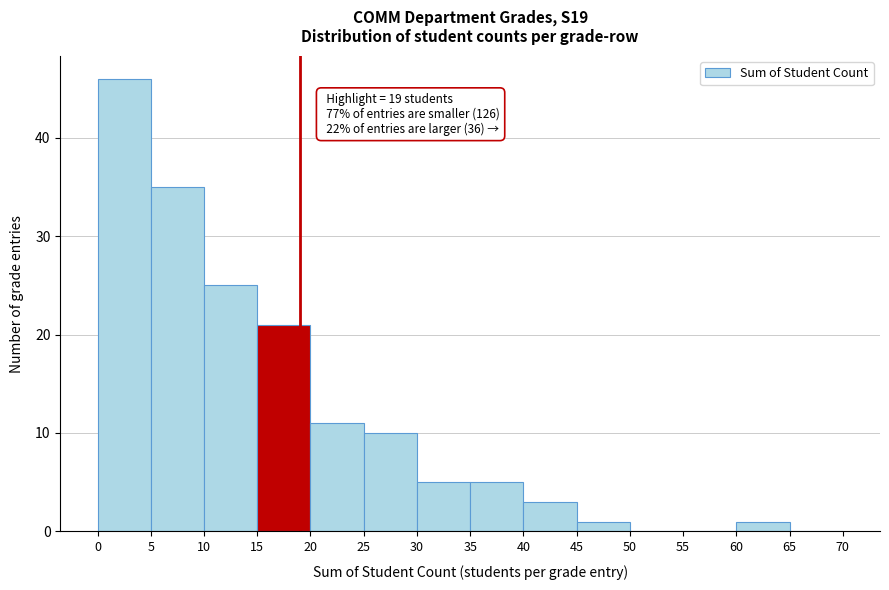

Over which range of the x-axis is the bar tallest?

0 to 5